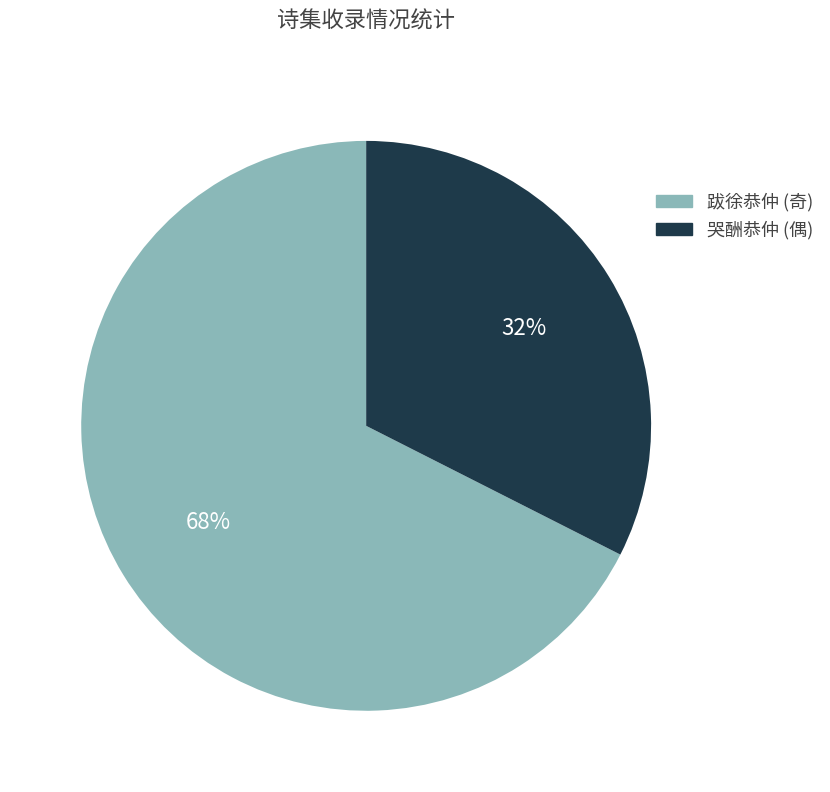

To the nearest percent, what is the average slice percentage?

50%